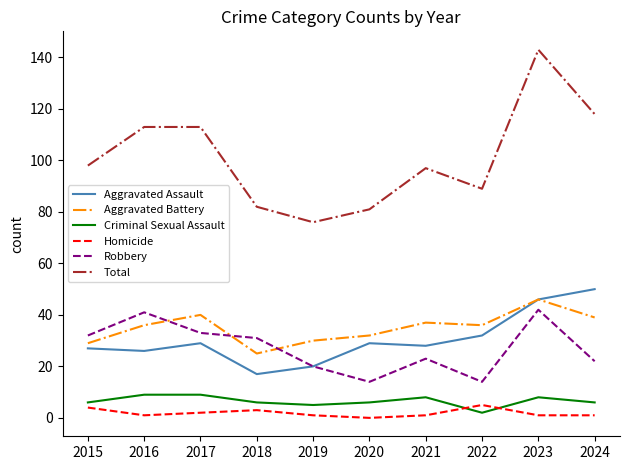

Reading right to left, extract all data points from this chart.

Aggravated Assault: 50	46	32	28	29	20	17	29	26	27
Aggravated Battery: 39	46	36	37	32	30	25	40	36	29
Criminal Sexual Assault: 6	8	2	8	6	5	6	9	9	6
Homicide: 1	1	5	1	0	1	3	2	1	4
Robbery: 22	42	14	23	14	20	31	33	41	32
Total: 118	143	89	97	81	76	82	113	113	98